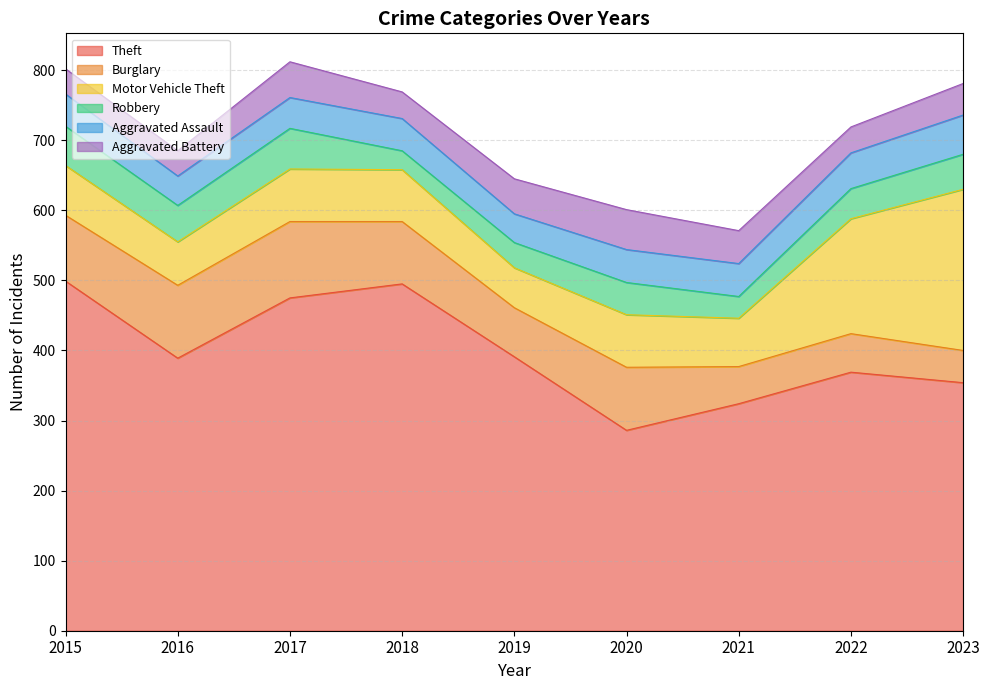

How many times do Motor Vehicle Theft and Burglary cross each other?

1